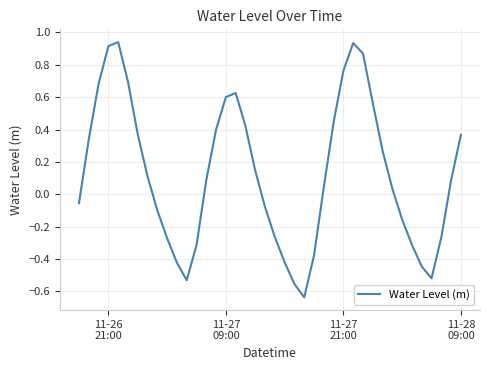

What is the difference between the maximum and minimum values?

1.6